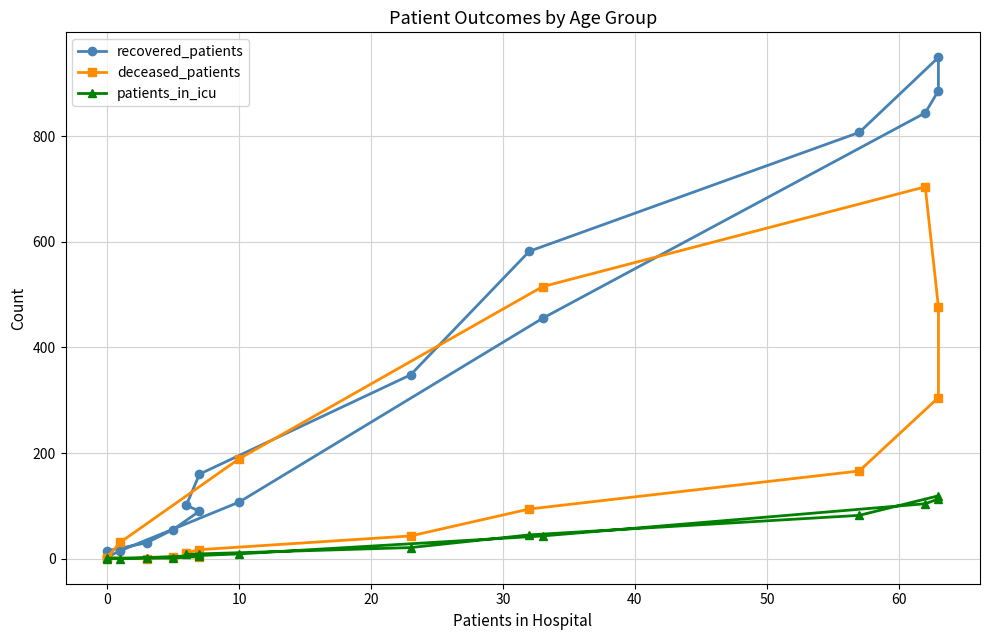

Is it true that recovered_patients equals 47 at 0?

False